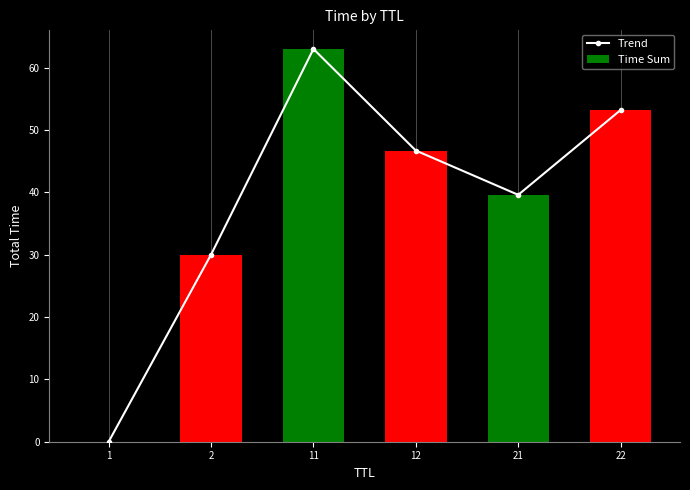

At which category does the chart reach its peak across all series?

11